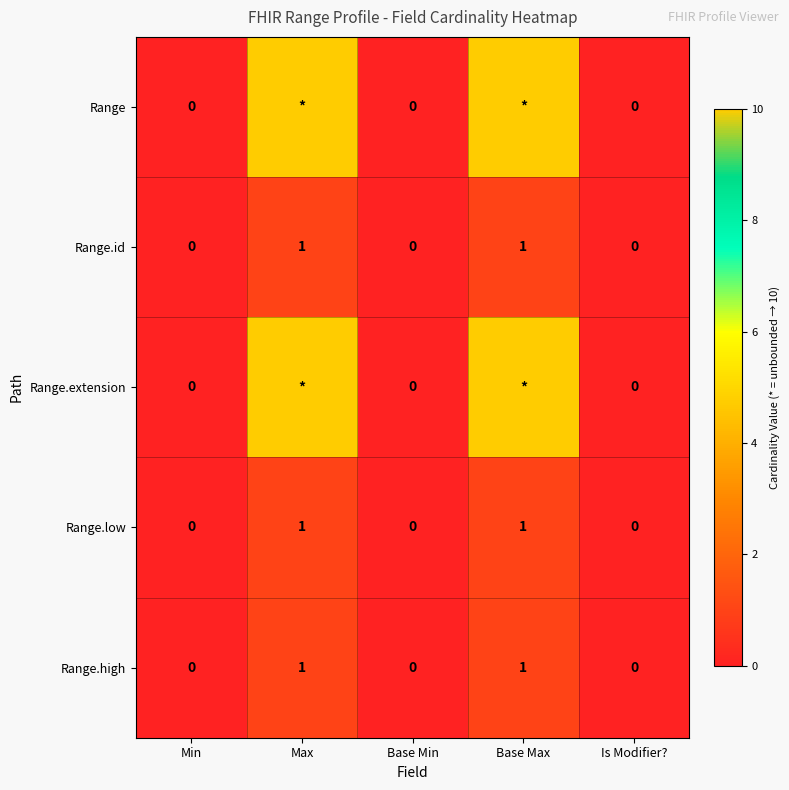

Is the value of Range.high at Is Modifier? greater than the value of Range.id at Max?

No